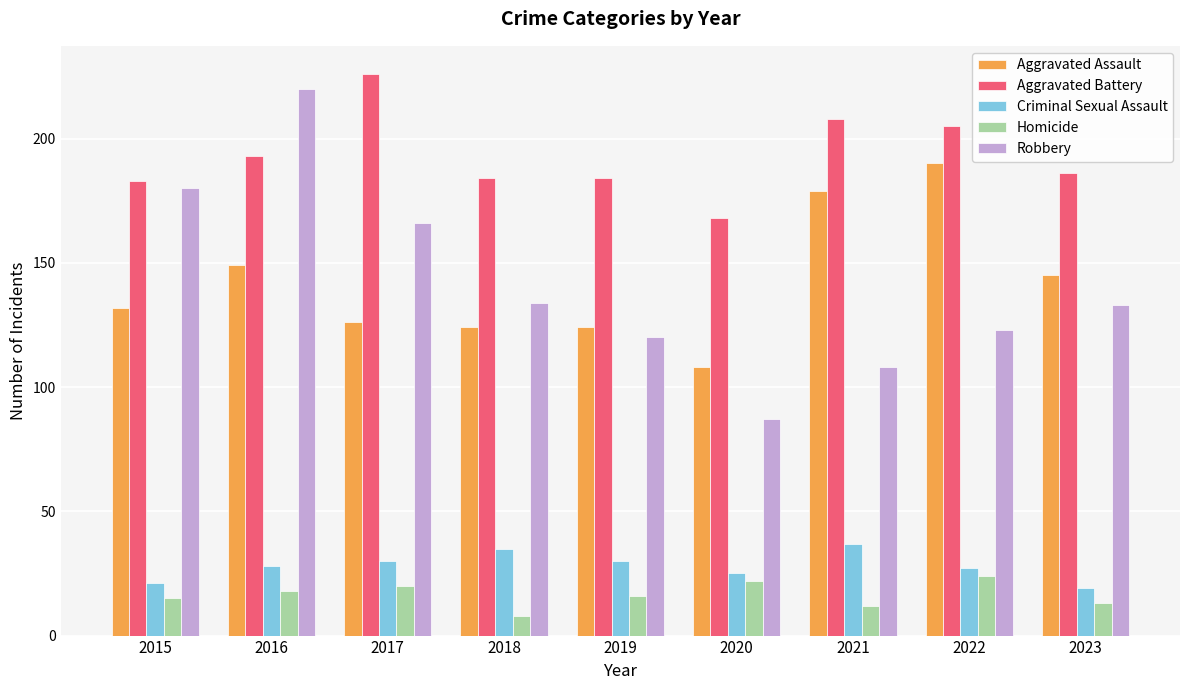

What is the maximum value for Homicide?

24